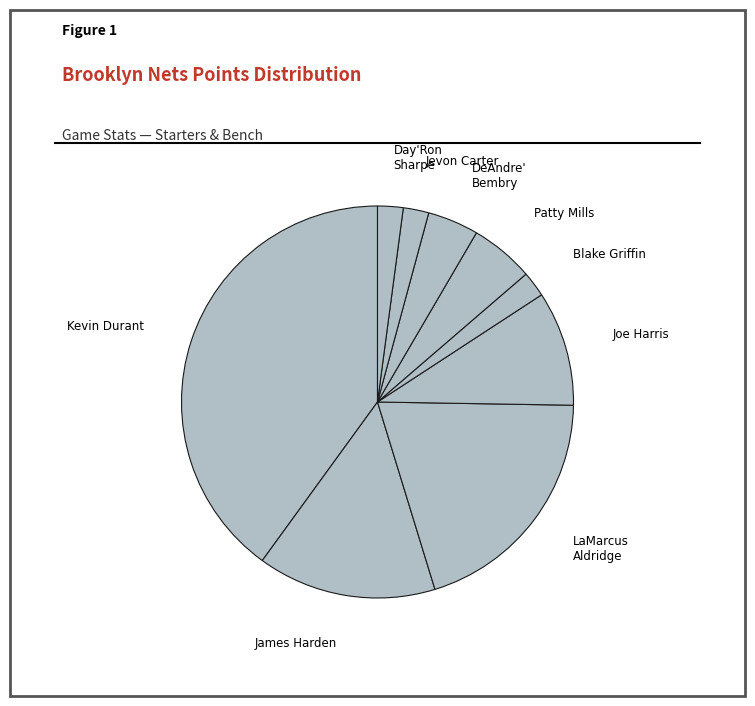

Which category has the biggest portion of the pie?

Kevin Durant